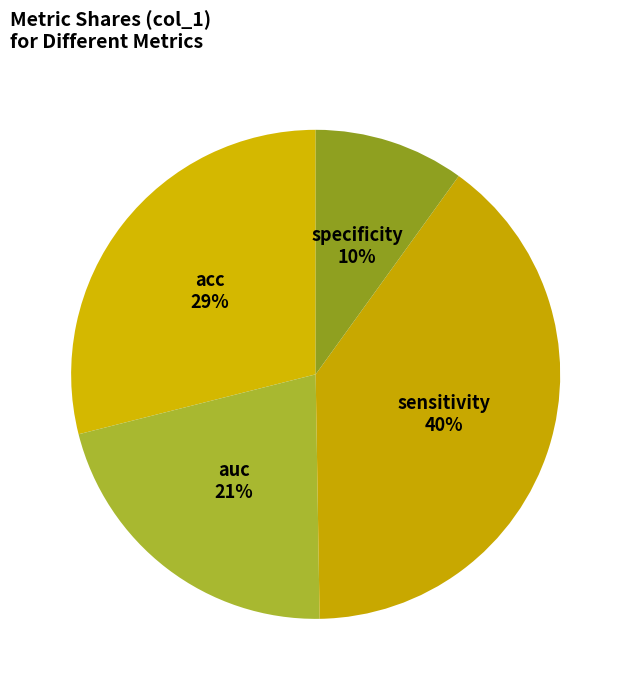

Does auc account for over 50% of the chart?

No